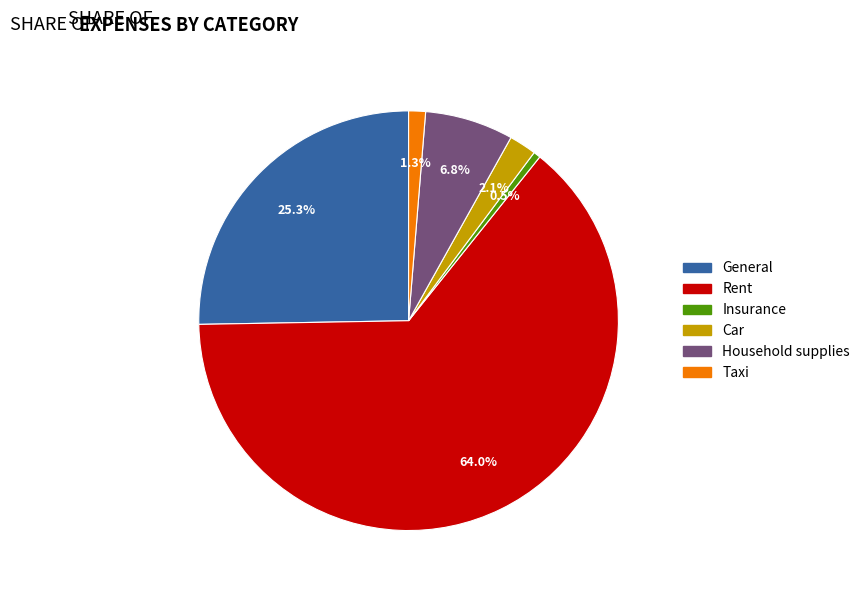

What is the largest slice in the pie chart?

Rent